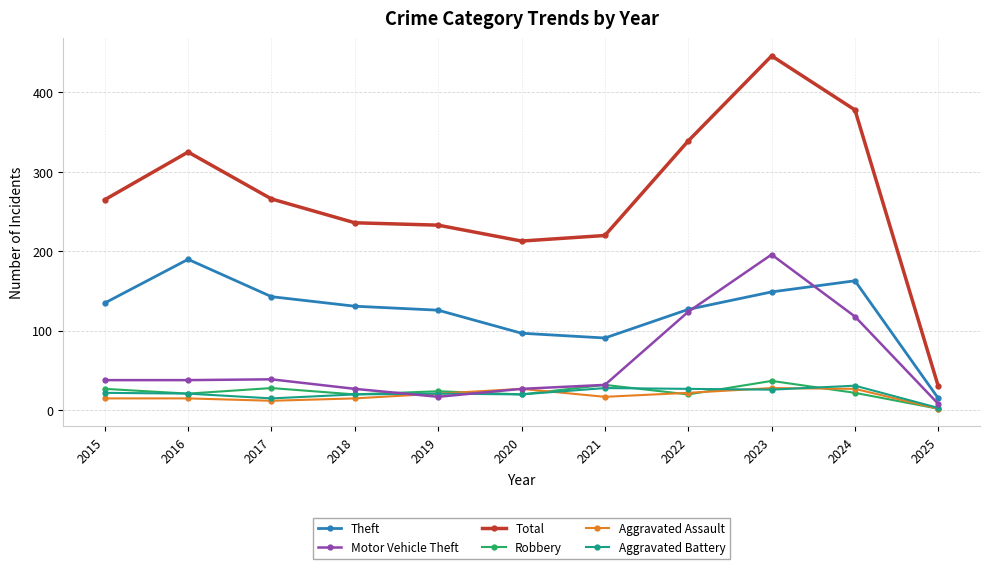

Which series has the largest range (max minus min)?

Total